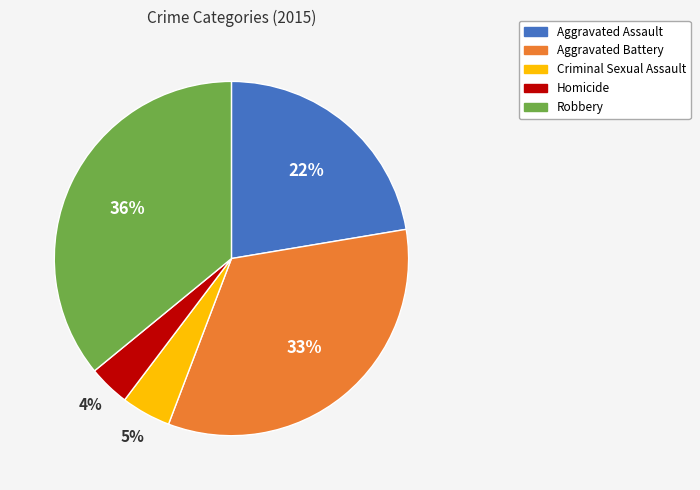

What percentage is the Aggravated Assault slice, to the nearest percent?

22%